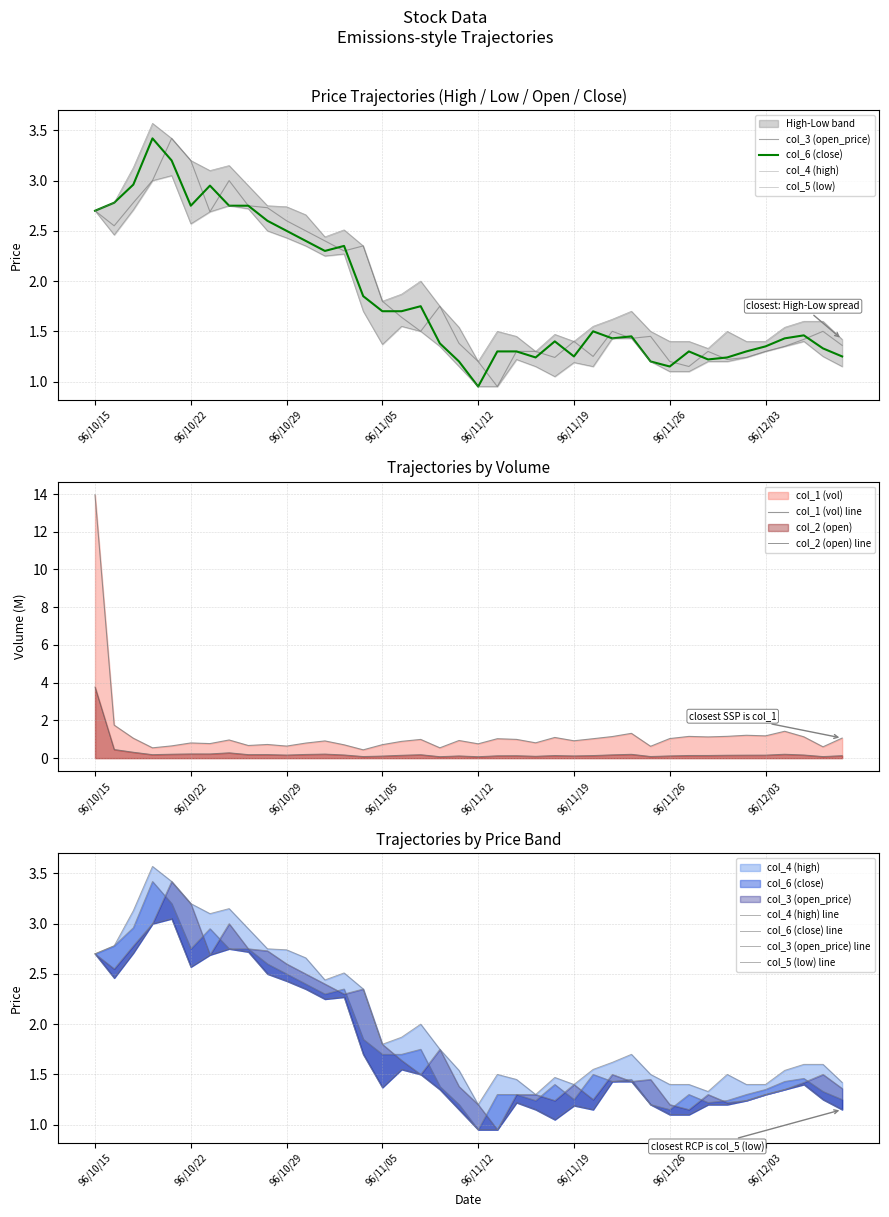

Rank the categories by col_6 (close) value from highest to lowest.

96/10/18, 96/10/19, 96/10/17, 96/10/23, 96/10/16, 96/10/22, 96/10/24, 96/10/25, 96/10/15, 96/10/26, 96/10/29, 96/10/30, 96/11/01, 96/10/31, 96/11/02, 96/11/07, 96/11/05, 96/11/06, 96/11/20, 96/12/05, 96/11/22, 96/11/21, 96/12/04, 96/11/16, 96/11/08, 96/12/03, 96/12/06, 96/11/13, 96/11/14, 96/11/27, 96/11/30, 96/11/19, 96/12/07, 96/11/15, 96/11/29, 96/11/28, 96/11/09, 96/11/23, 96/11/26, 96/11/12